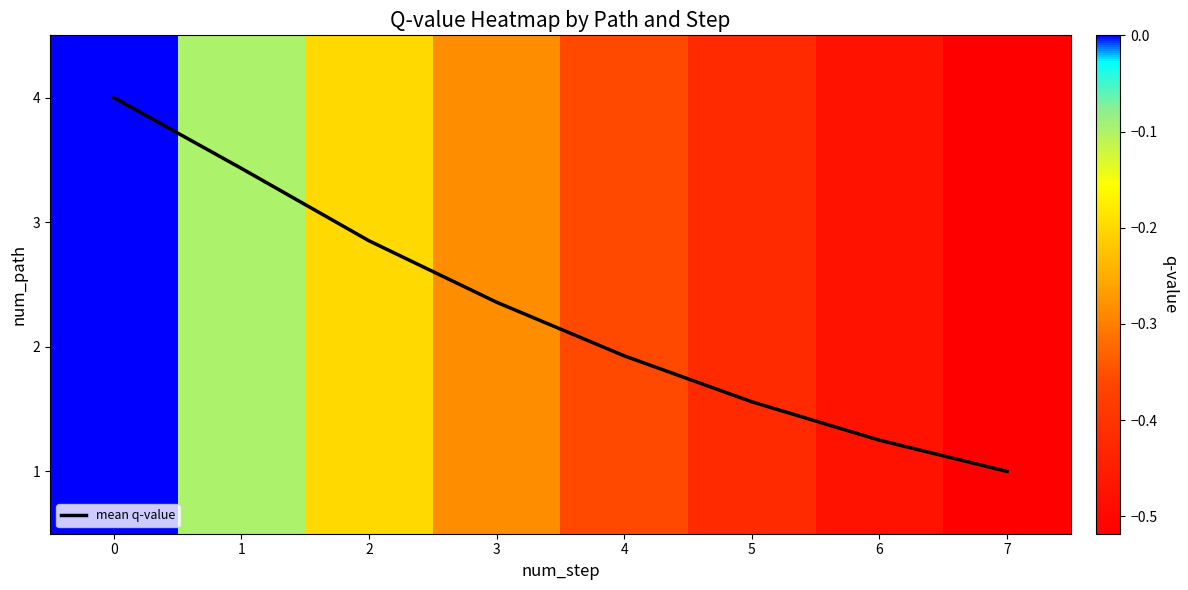

Reading left to right, list all the values displayed in this chart.

mean q-value: 4.0	3.4	2.9	2.4	1.9	1.6	1.3	1.0
row_0: 0.0	-0.1	-0.2	-0.3	-0.4	-0.4	-0.5	-0.5
row_1: 0.0	-0.1	-0.2	-0.3	-0.4	-0.4	-0.5	-0.5
row_2: 0.0	-0.1	-0.2	-0.3	-0.4	-0.4	-0.5	-0.5
row_3: 0.0	-0.1	-0.2	-0.3	-0.4	-0.4	-0.5	-0.5